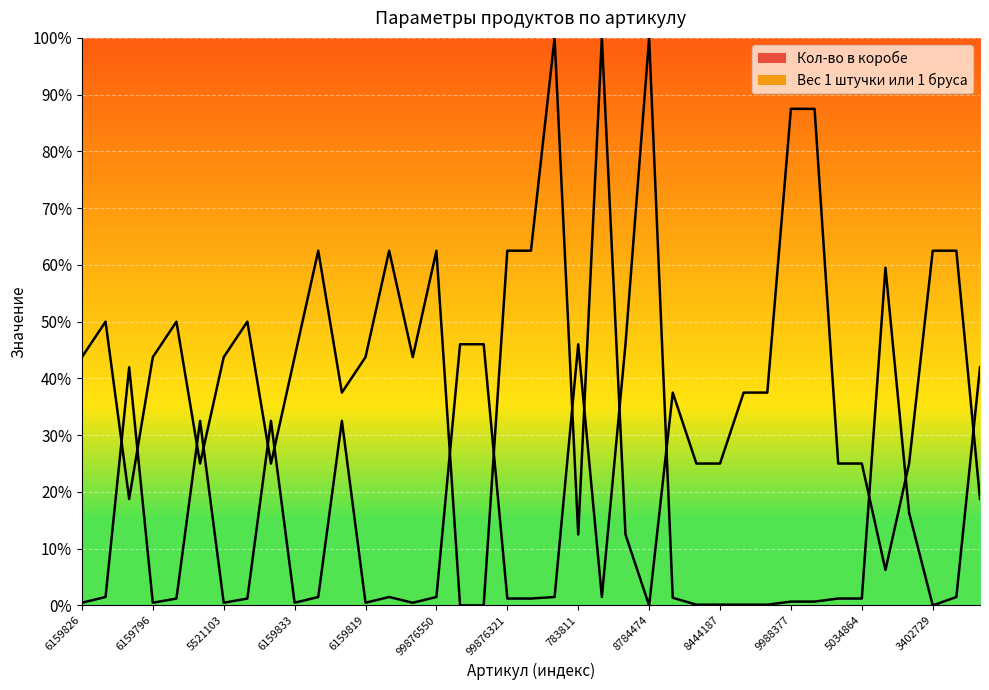

Rank the series by their average value, from lowest to highest.

Вес 1 штучки или 1 бруса, Кол-во в коробе